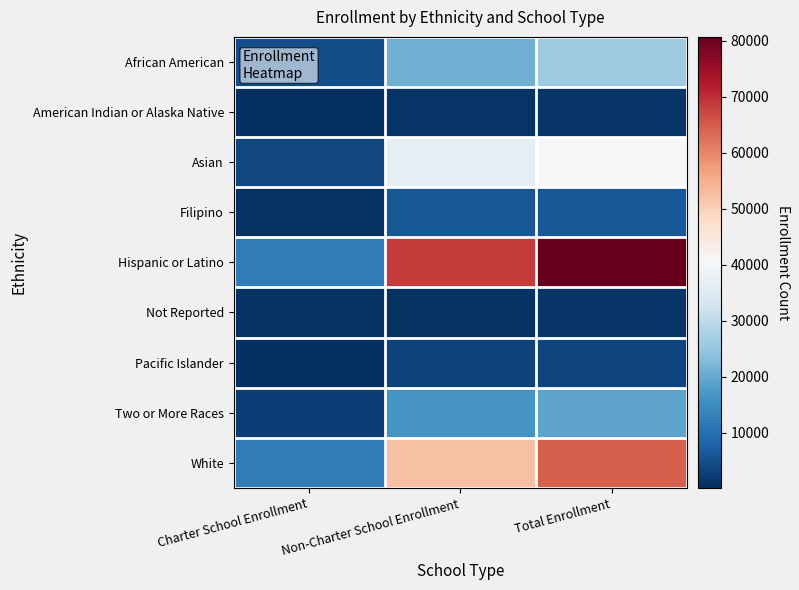

What is the difference between the highest and lowest values at Total Enrollment?

79491